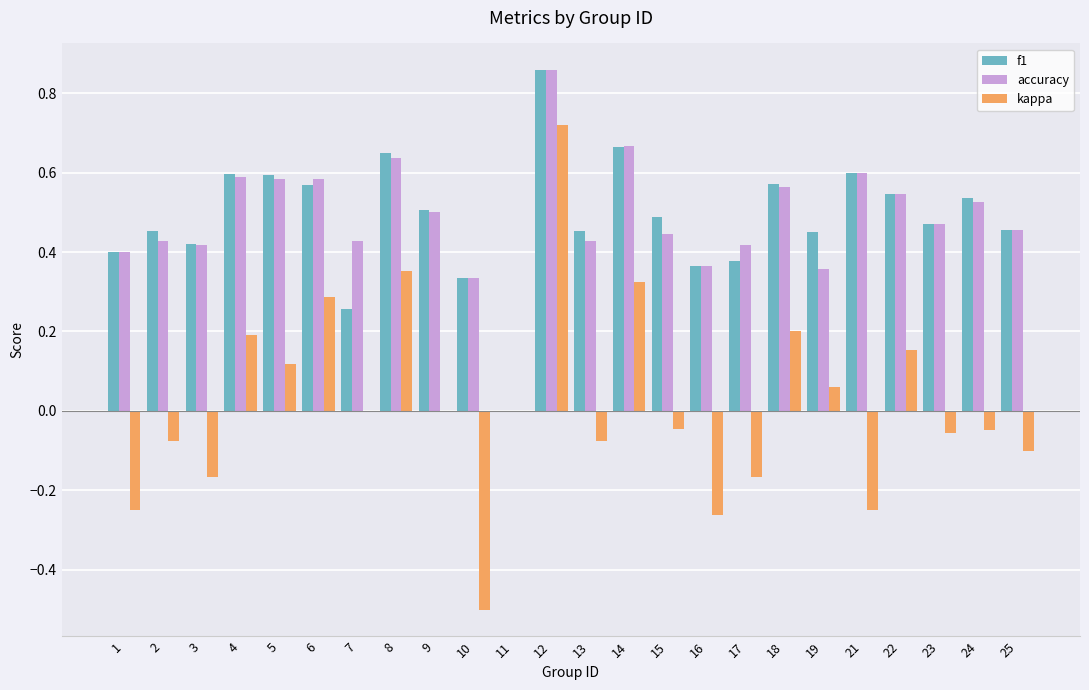

What is the sum of the accuracy values at 8 and 19?

1.0